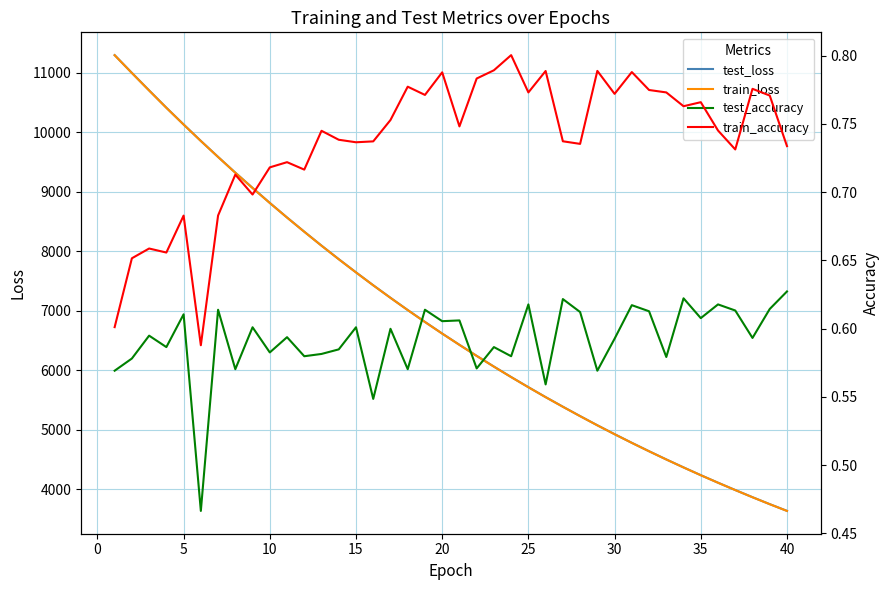

What is the sum of all train_accuracy values?

29.5